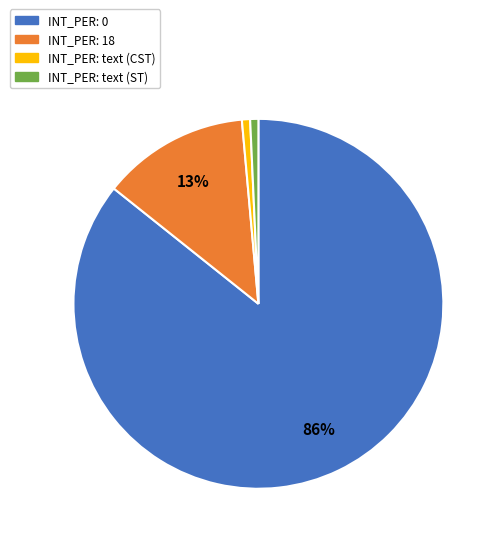

To the nearest percent, what is the average slice percentage?

25%